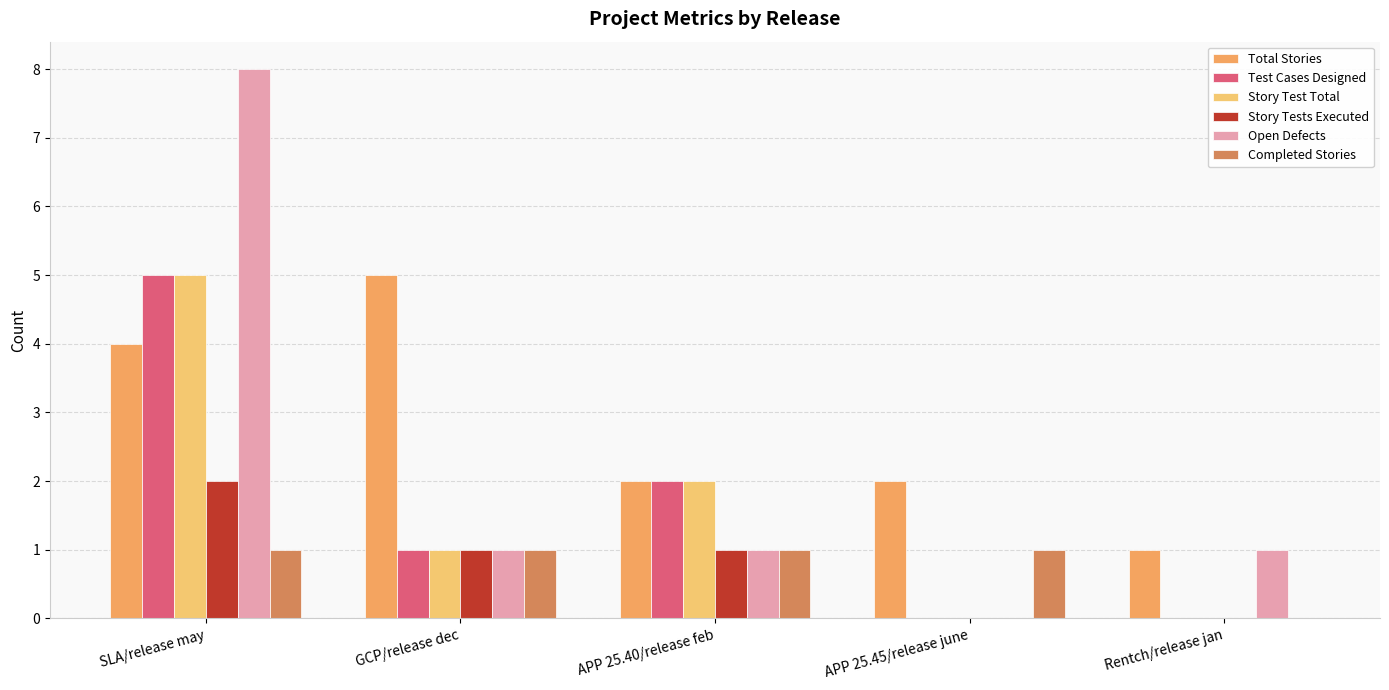

Count the number of data series in this chart.

6